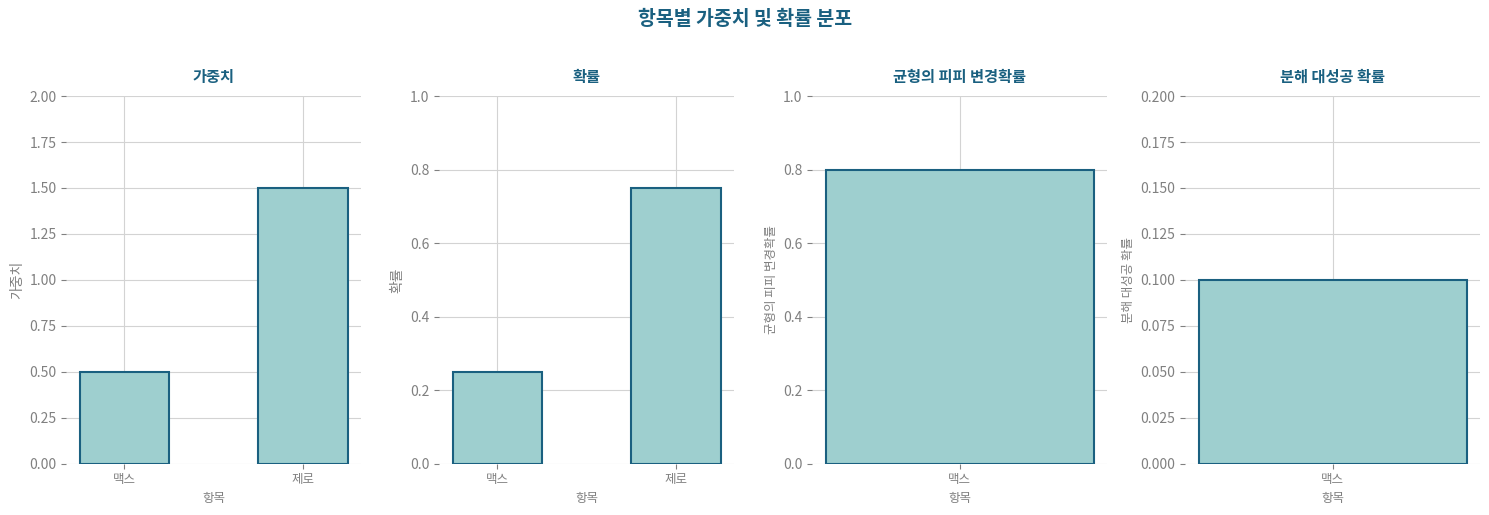

Which category has the lowest value in the 확률 series?

맥스